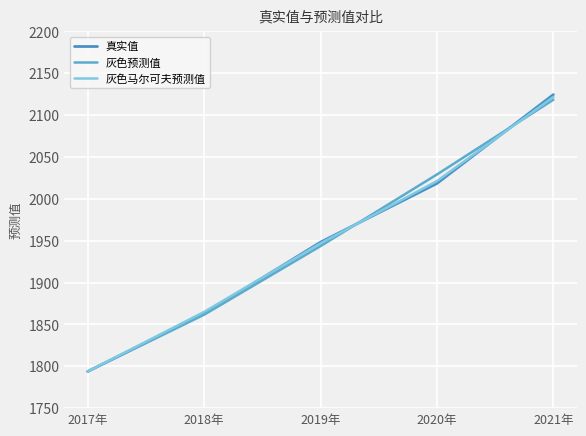

What is the sum of all 灰色马尔可夫预测值 values?

9748.6